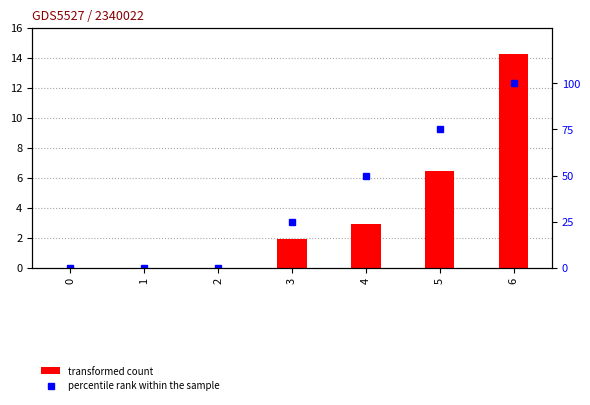

What is the average value of the transformed count series?

3.7